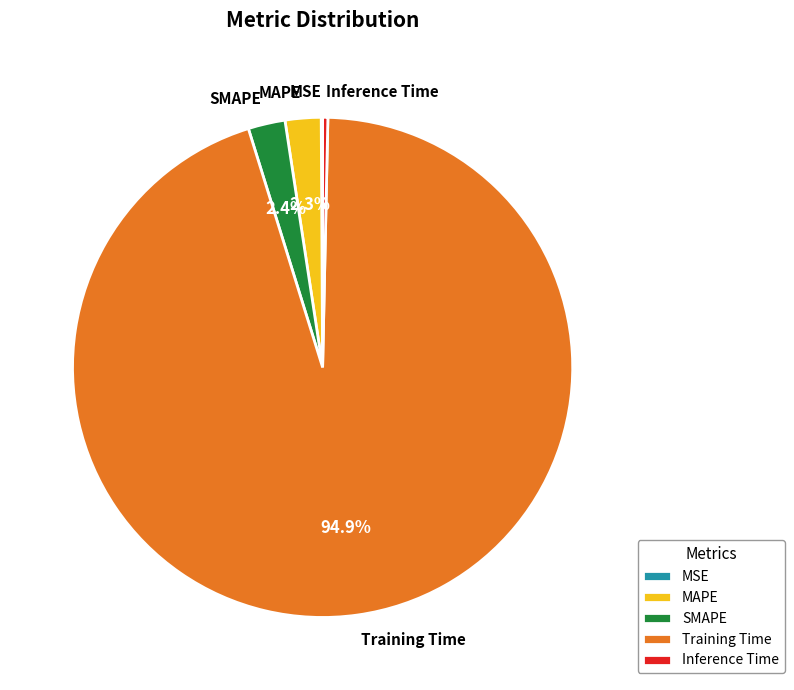

Which slice is the largest?

Training Time